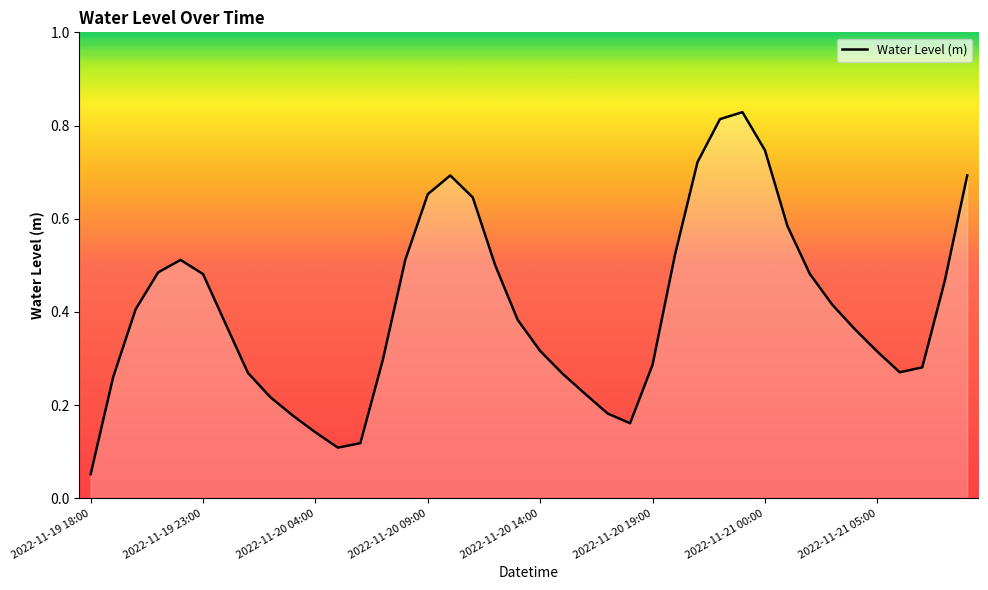

At which category does the chart reach its minimum across all series?

2022-11-19 18:00